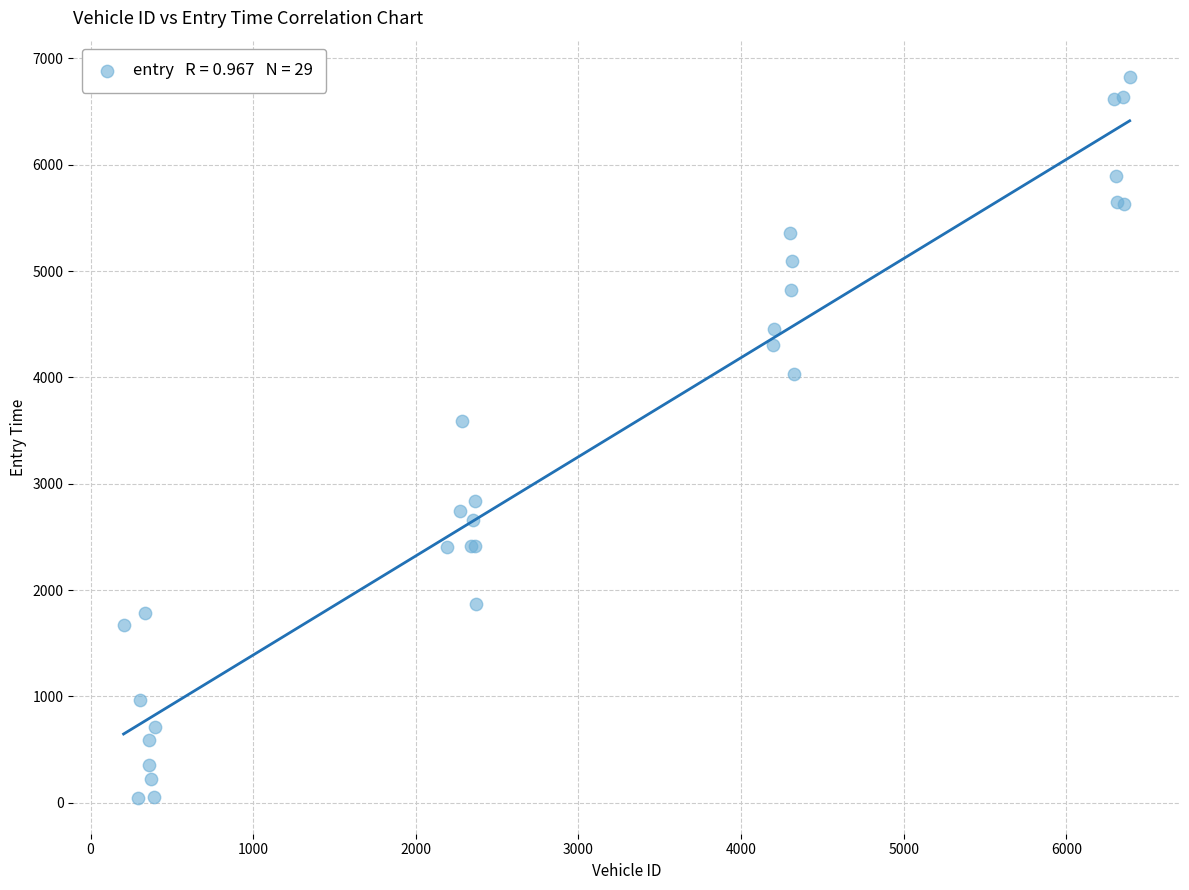

What Y value in the scatter plot is closest to 3437?

3586.4